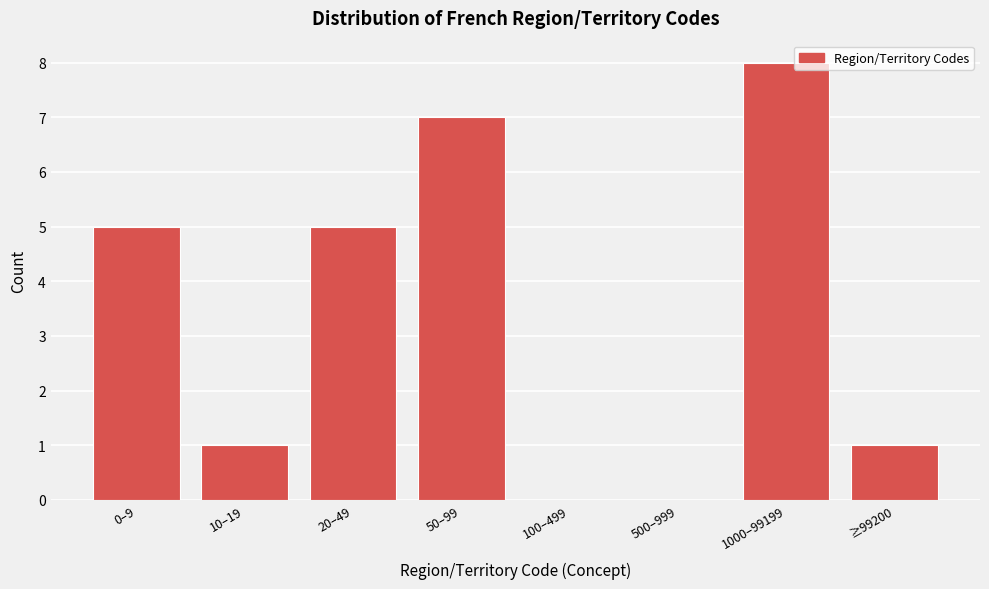

Reading left to right, transcribe all the data shown in this chart.

0–9=5	10–19=1	20–49=5	50–99=7	100–499=0	500–999=0	1000–99199=8	≥99200=1